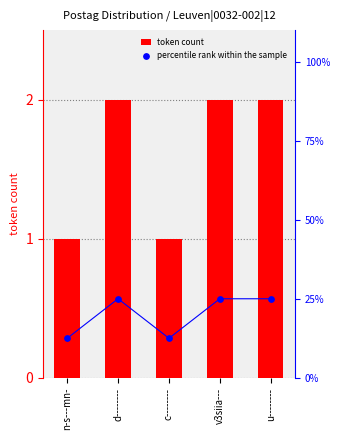

What are all the series names shown in the legend?

token count, percentile rank within the sample